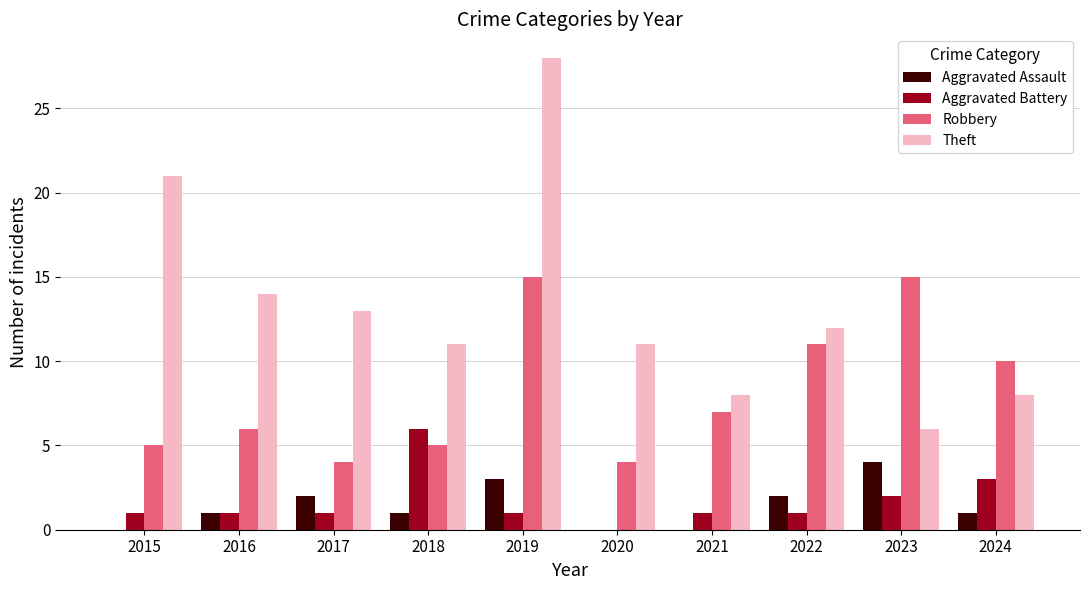

At which label is Theft closest to 17?

2016